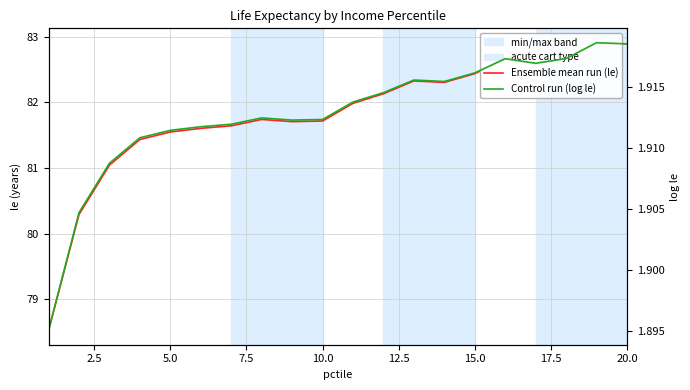

How many distinct data groups are displayed?

2